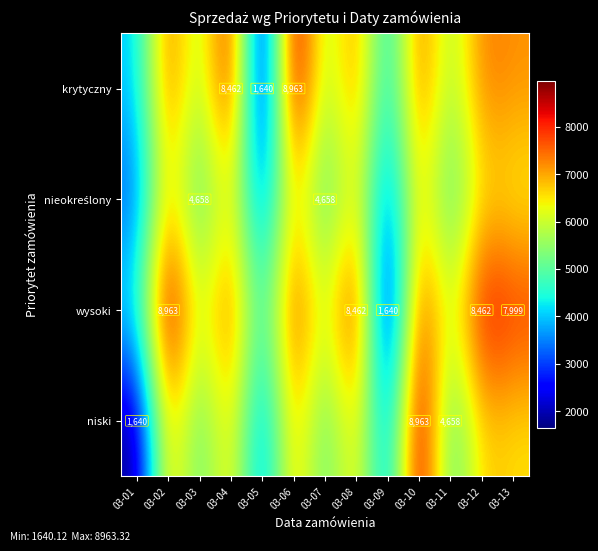

Is the value of krytyczny at 03-04 greater than the value of niski at 03-10?

No